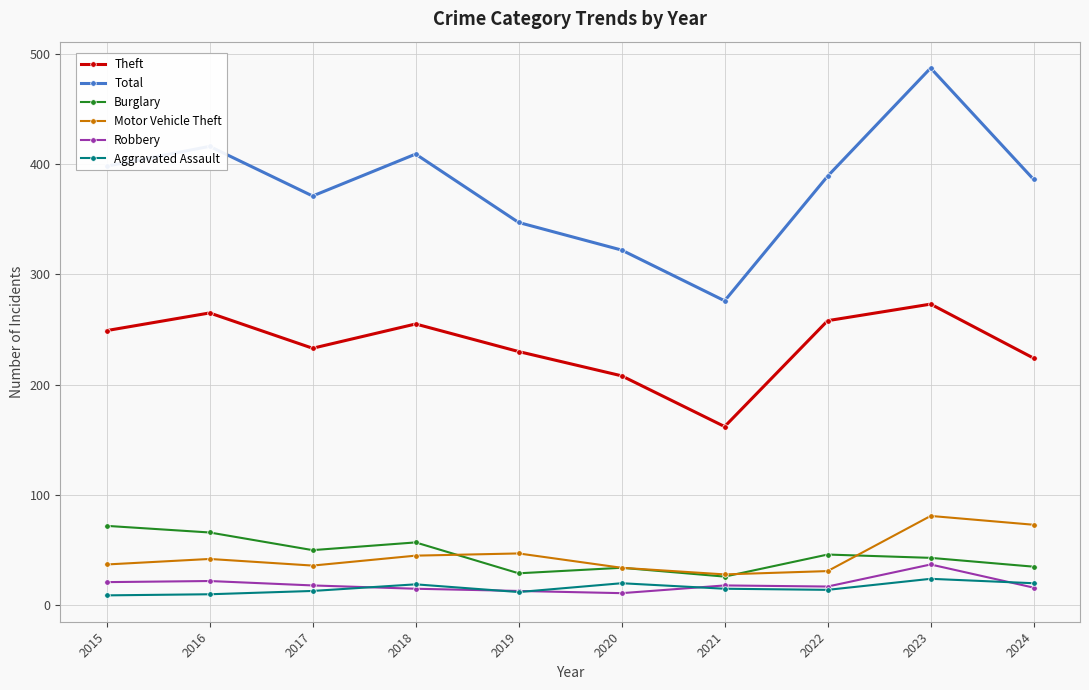

What is the maximum value shown in the chart?

487